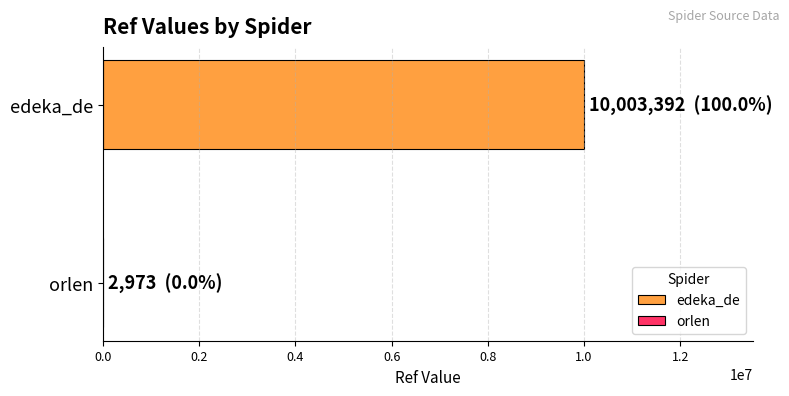

What is the maximum value shown in the chart?

10003392